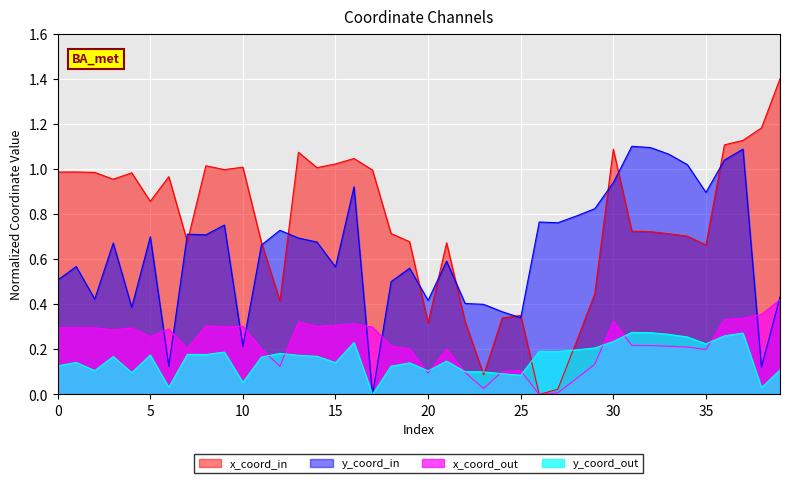

At which label does x reach its minimum?

26